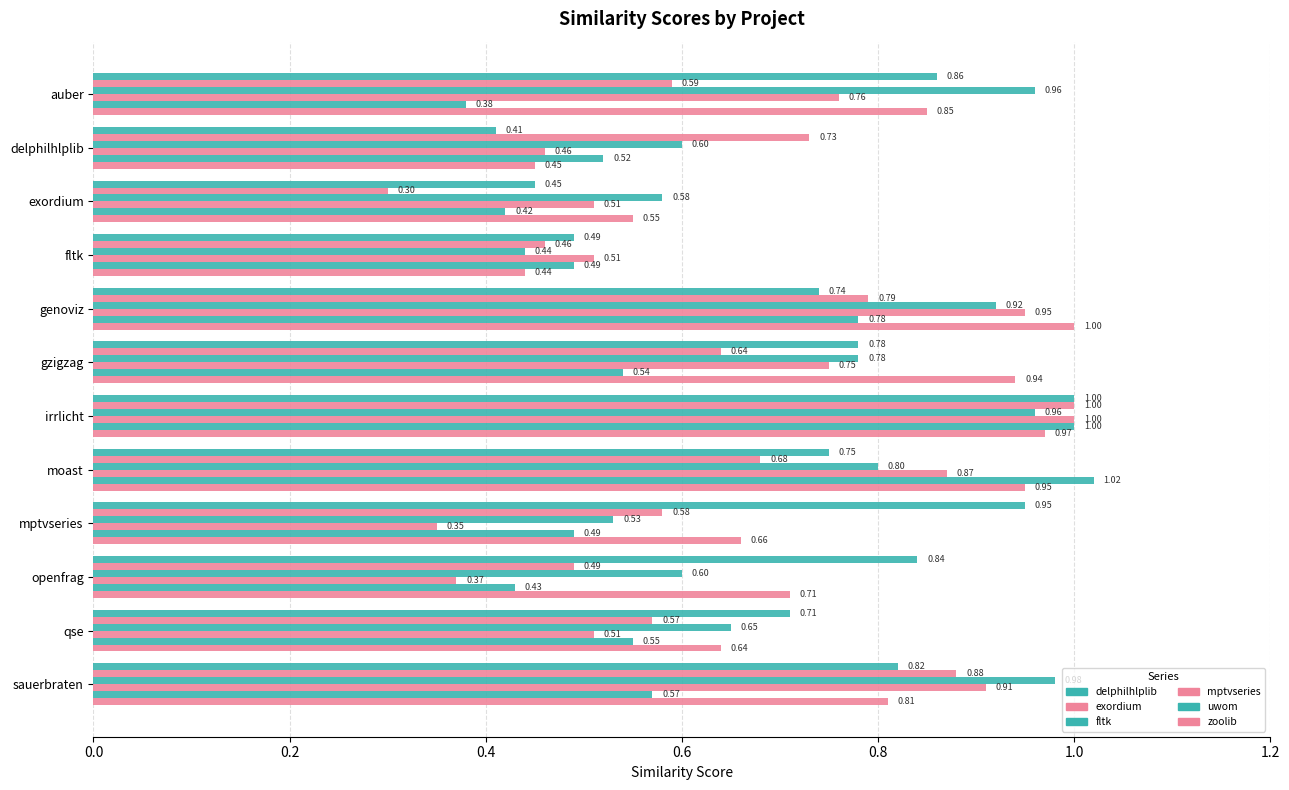

How many series are shown in this chart?

6